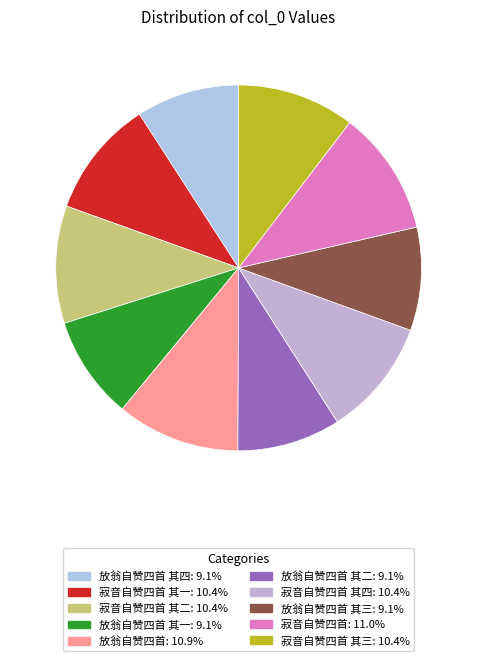

What is the smallest slice in the pie chart?

放翁自赞四首 其一